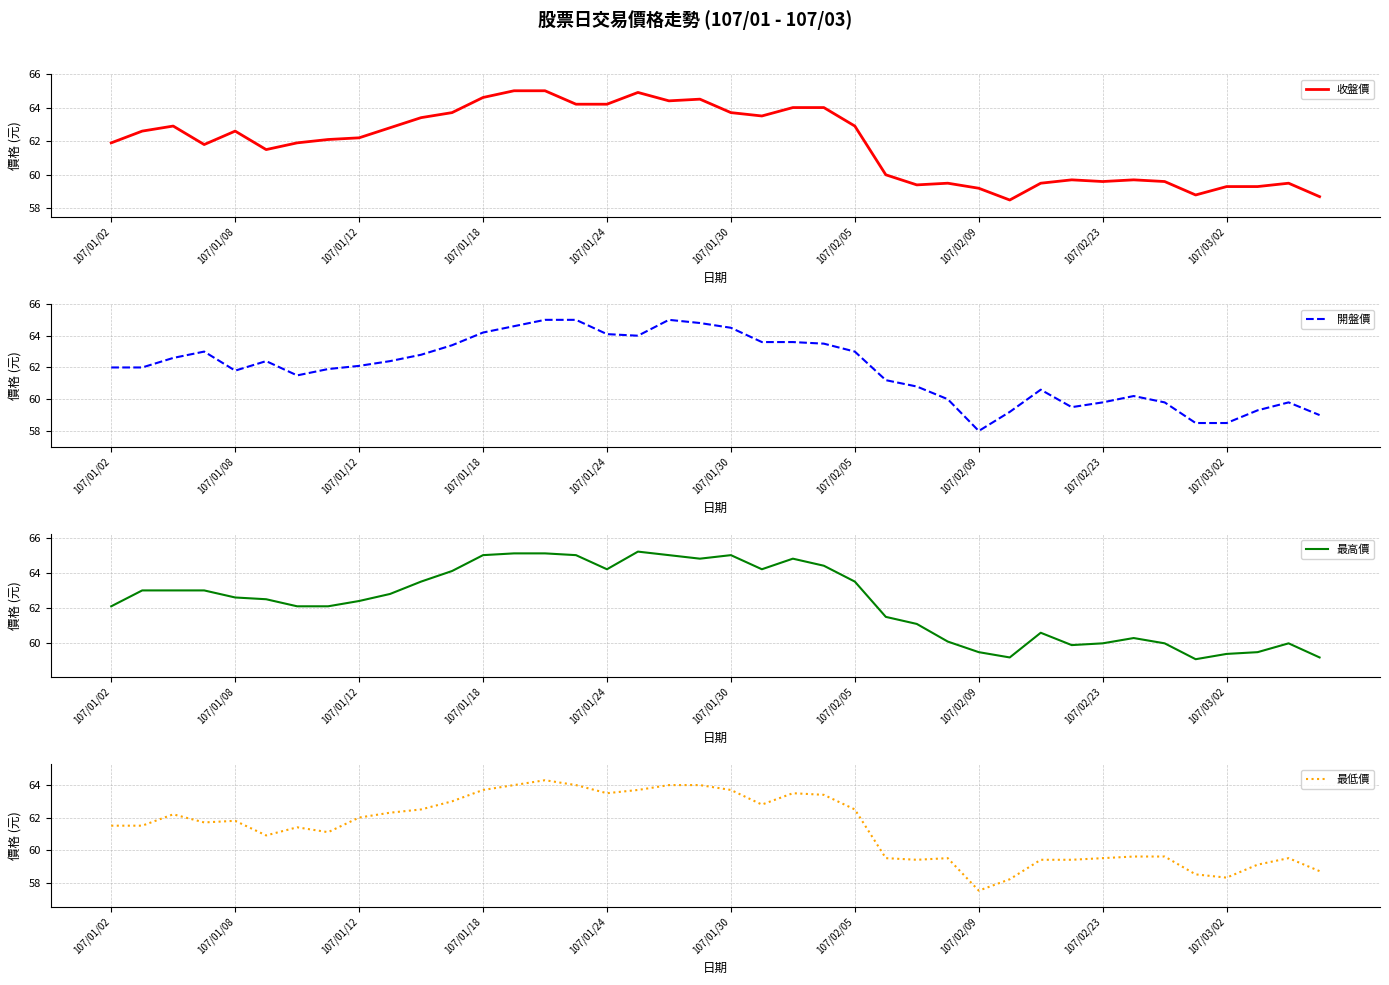

What is the highest value of the 收盤價 series?

65.0